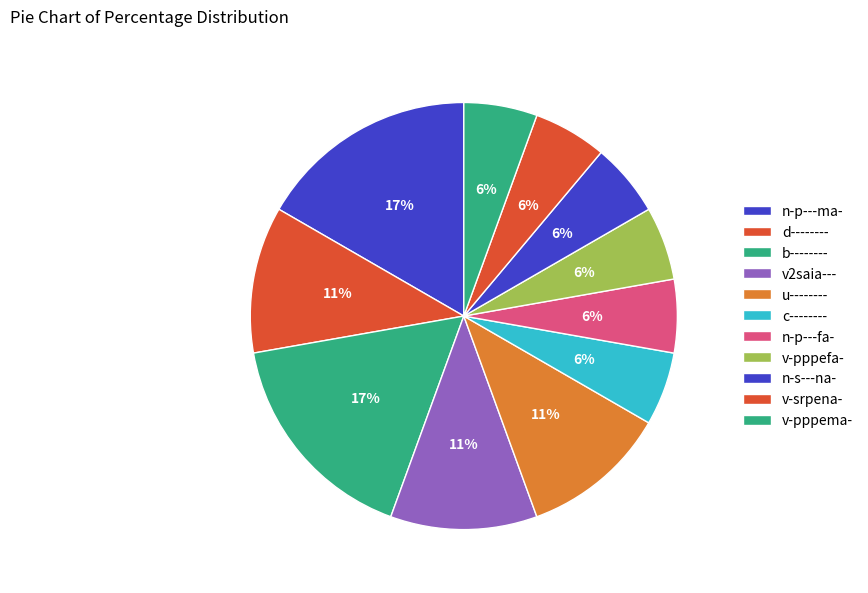

The v-srpena- slice represents 6% of the pie. True or false?

True